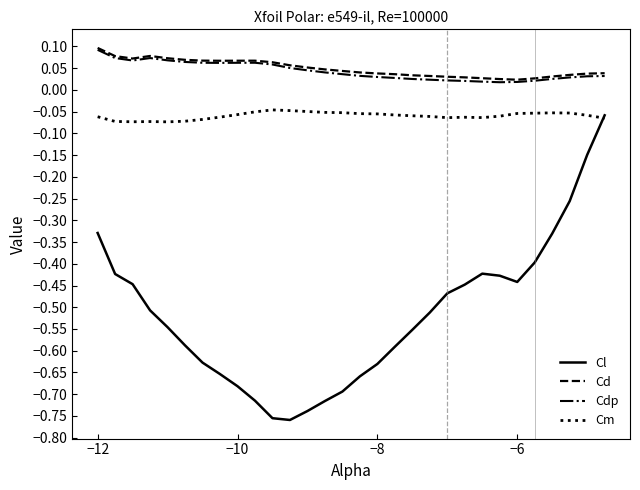

At how many categories does at least one series exceed 0?

30